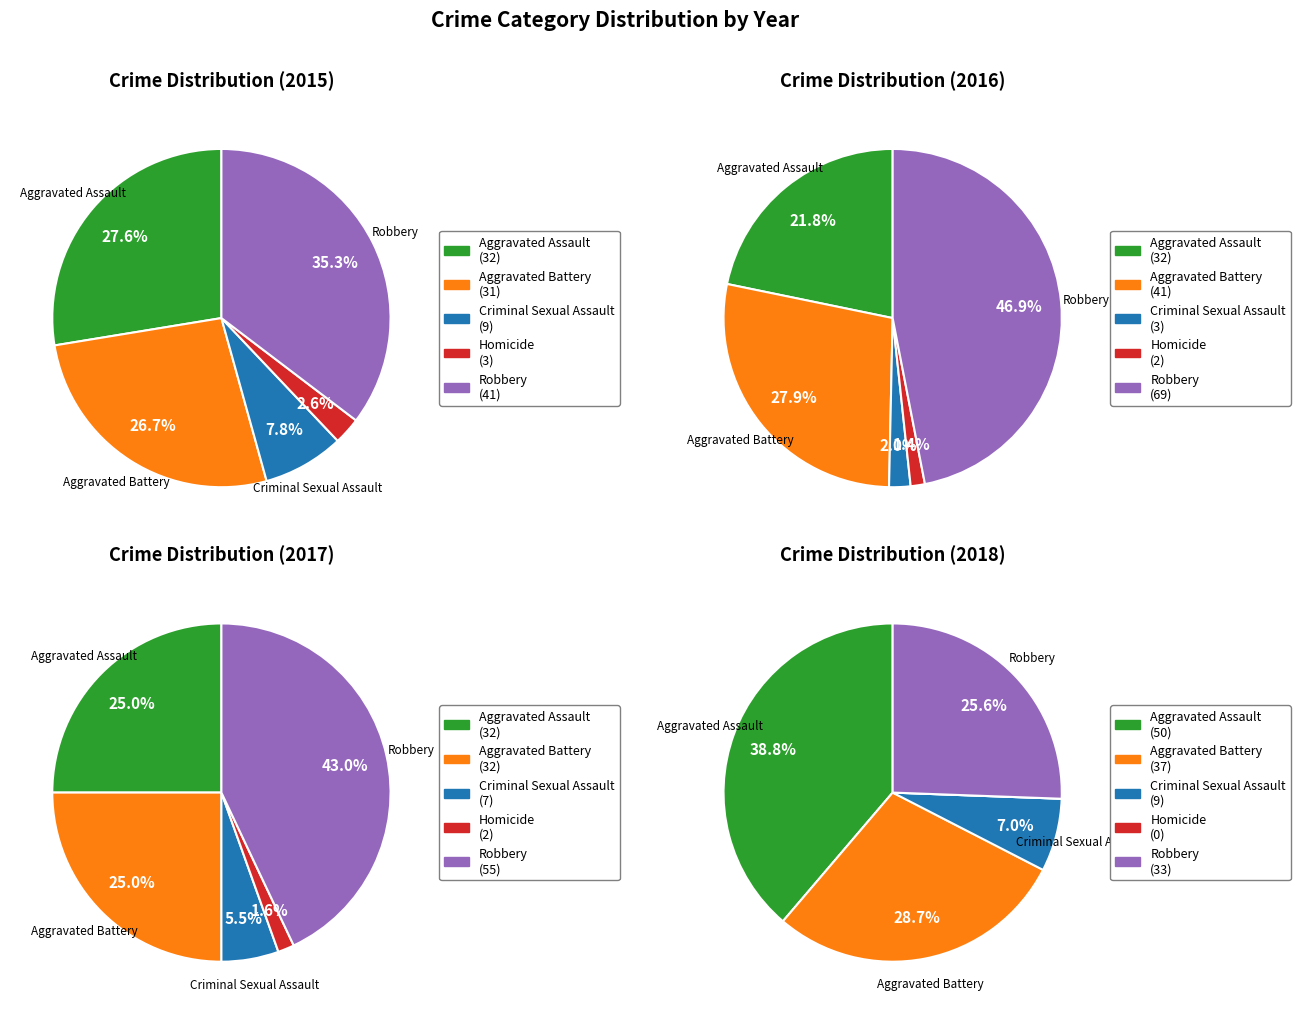

What percentage is the Aggravated Battery slice, to the nearest percent?

28%